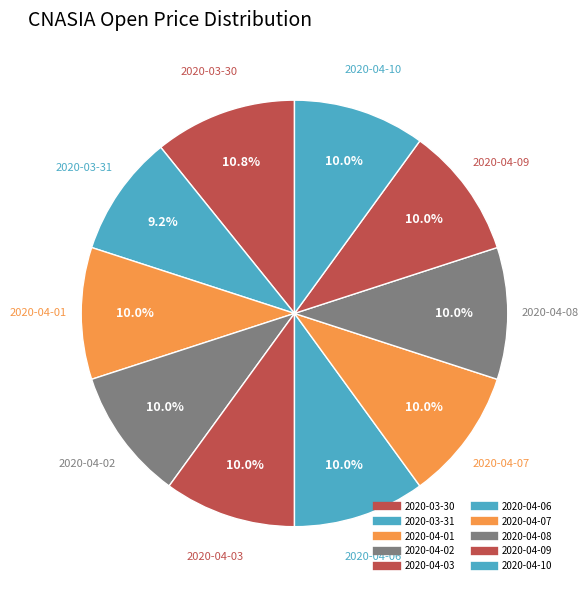

To the nearest percent, what is the average slice percentage?

10%